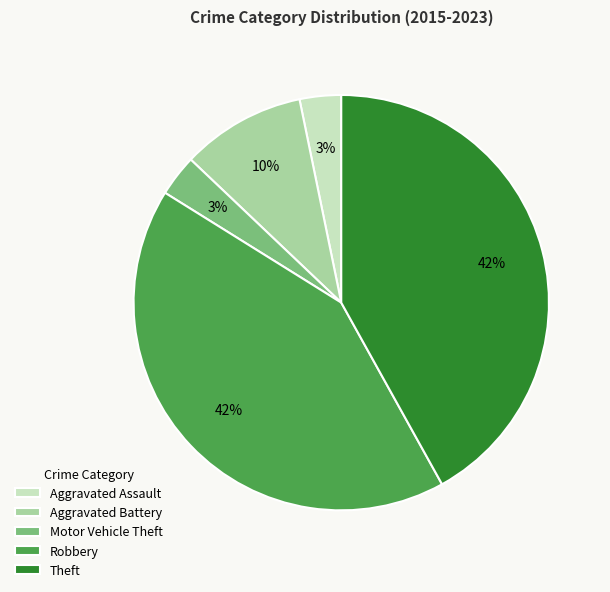

Is Theft the majority of the pie?

No